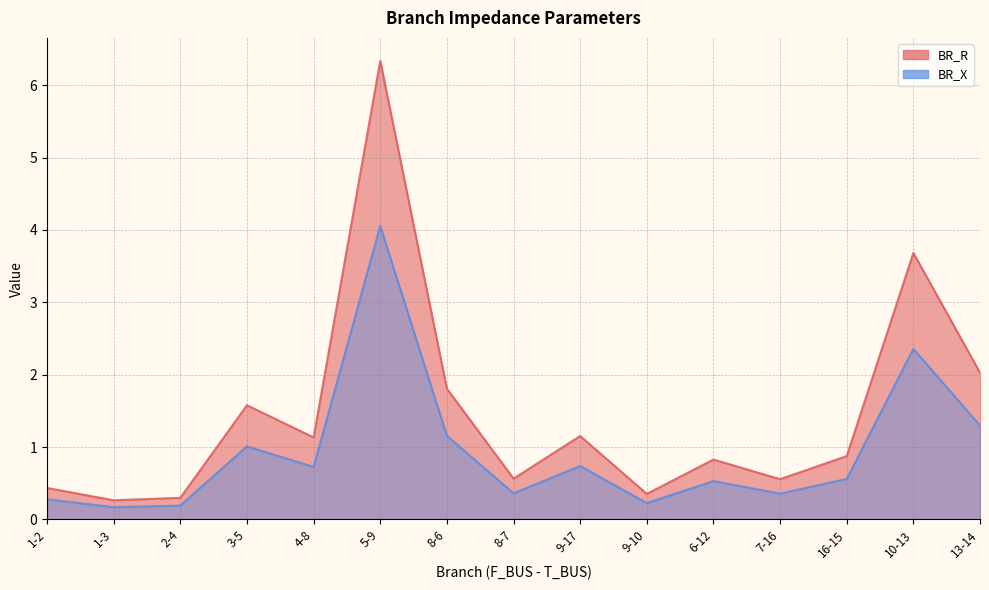

How many interior local valleys does the BR_R series have?

5